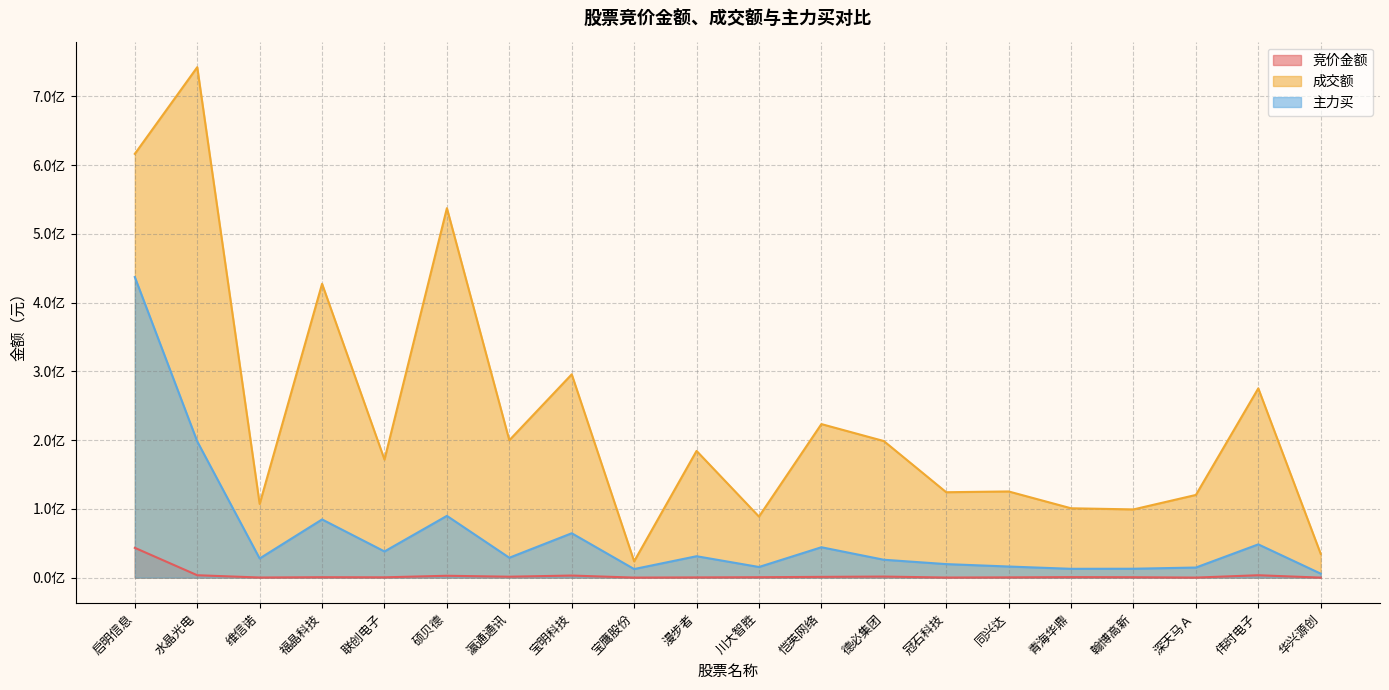

What is the total value across all series at 联创电子?

210375659